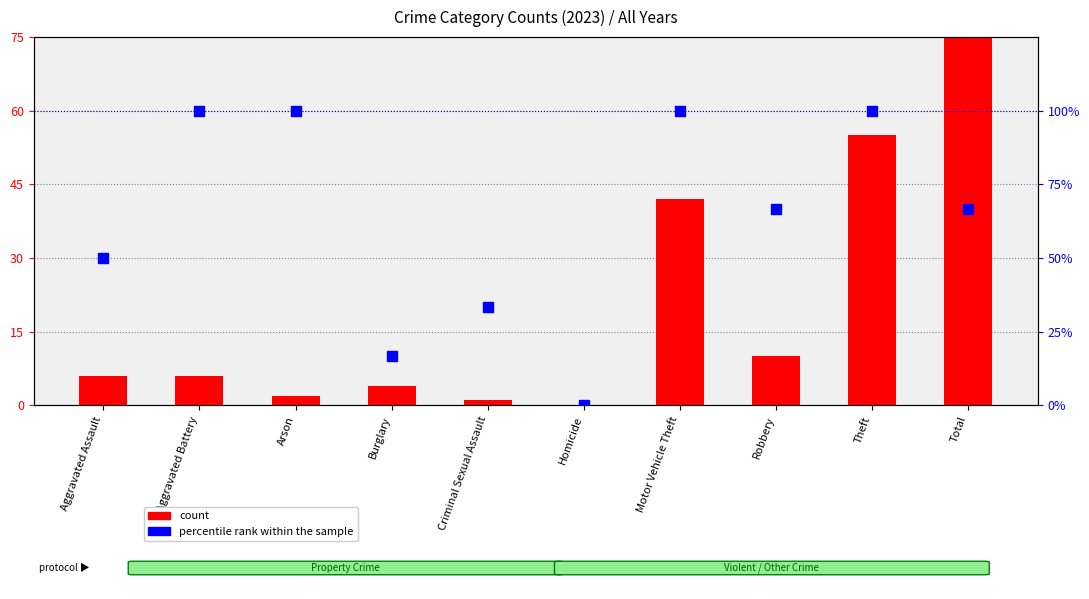

At how many categories does at least one series exceed 30?

8